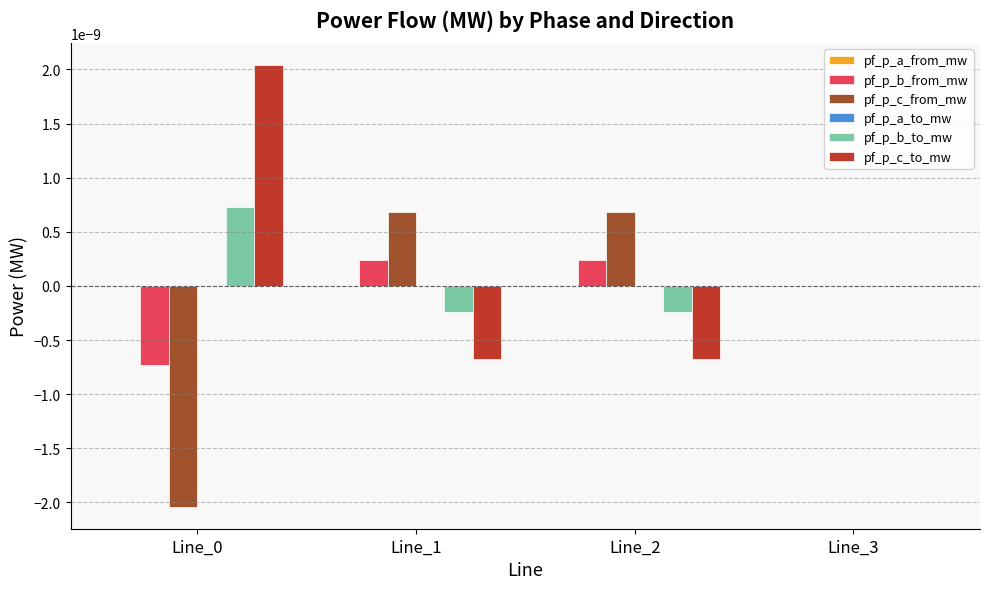

The value of pf_p_c_to_mw at Line_3 is -0.0. True or false?

True